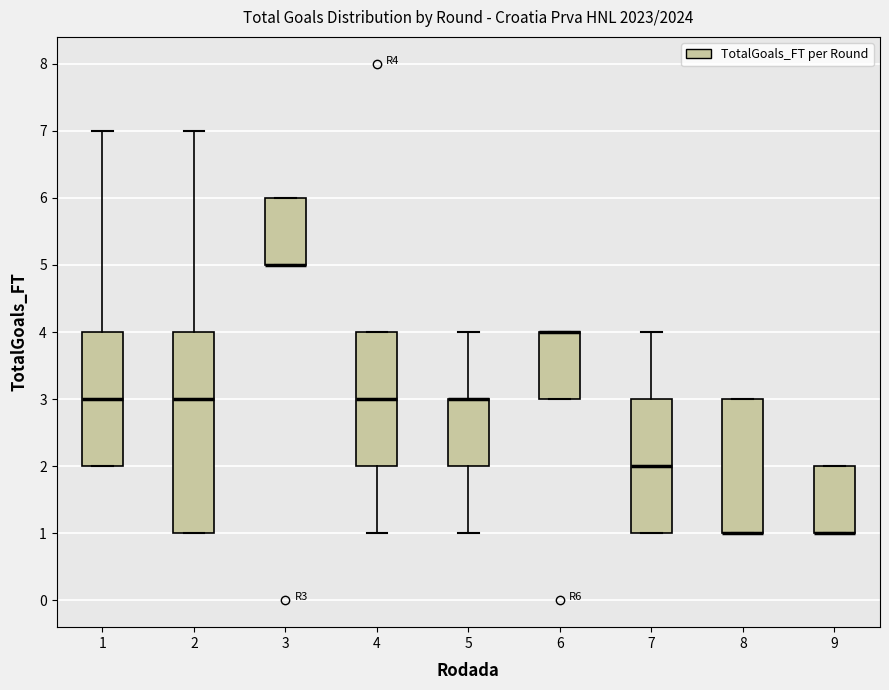

Which box is the tallest, from its lower edge to its upper edge?

2